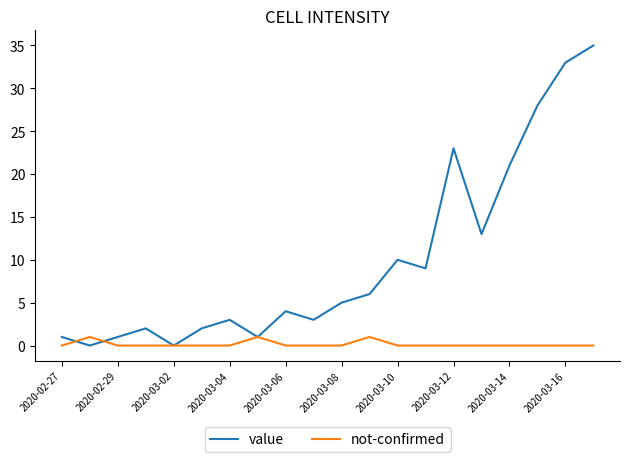

List the series in order of their overall mean, lowest first.

not-confirmed, value